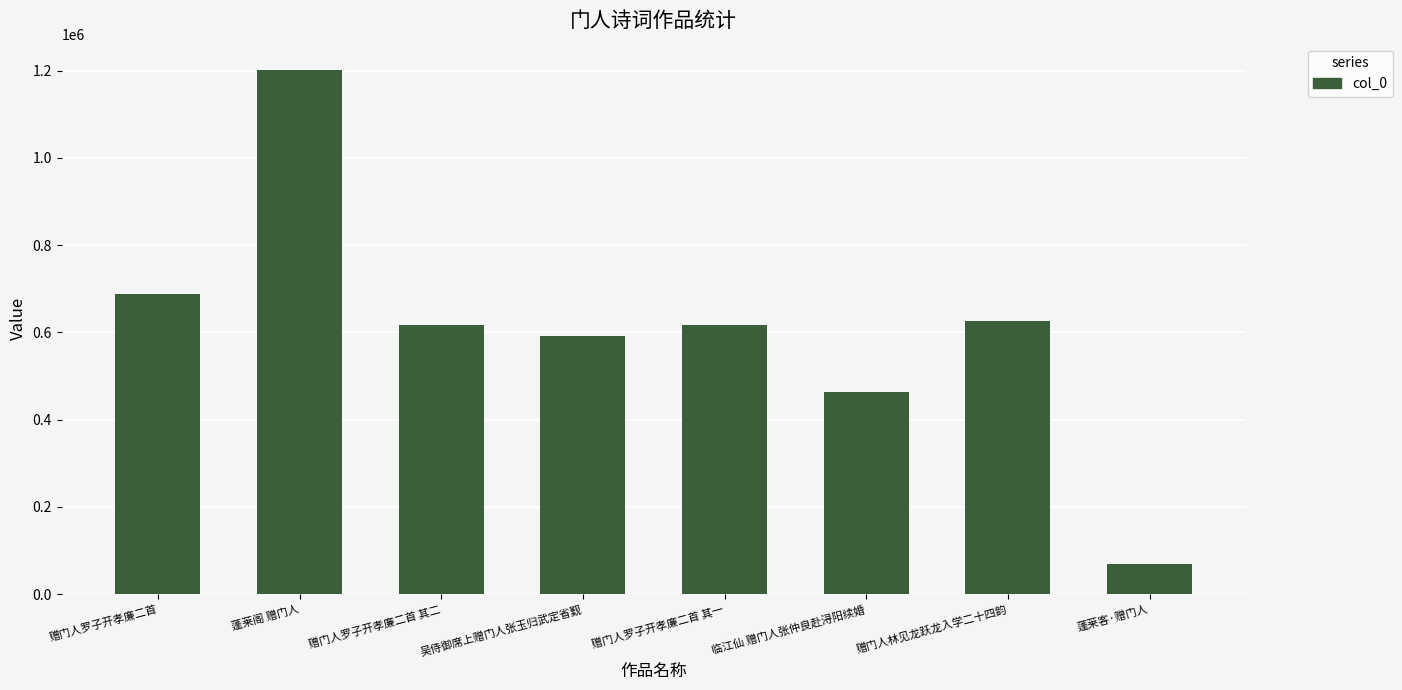

Where does the data first go above 617999?

赠门人罗子开孝廉二首